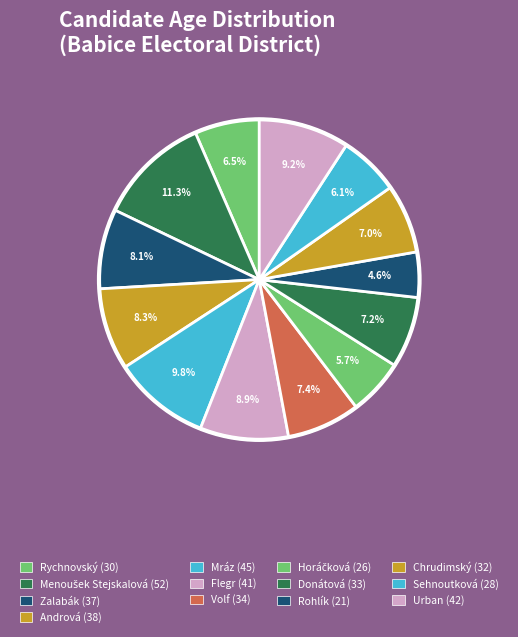

Rank the categories by value from lowest to highest.

Rohlík (21), Horáčková (26), Sehnoutková (28), Rychnovský (30), Chrudimský (32), Donátová (33), Volf (34), Zalabák (37), Andrová (38), Flegr (41), Urban (42), Mráz (45), Menoušek Stejskalová (52)